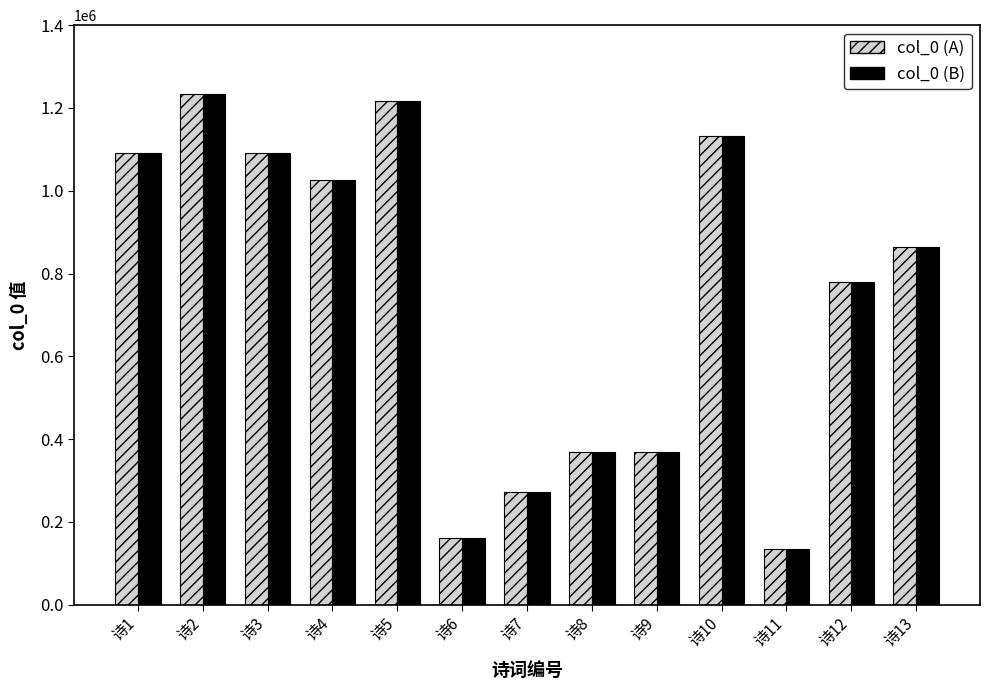

True or false: col_0 (A) has a value of 1026744 at 诗4.

True